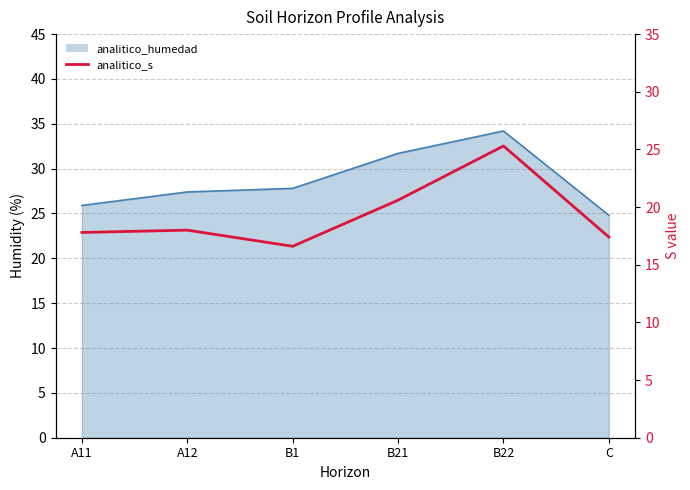

What position from the right is A11?

6